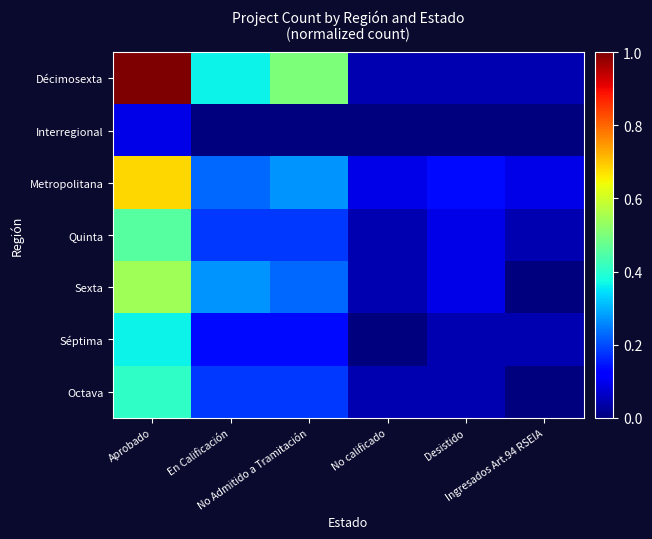

How many categories are shown in the chart?

6